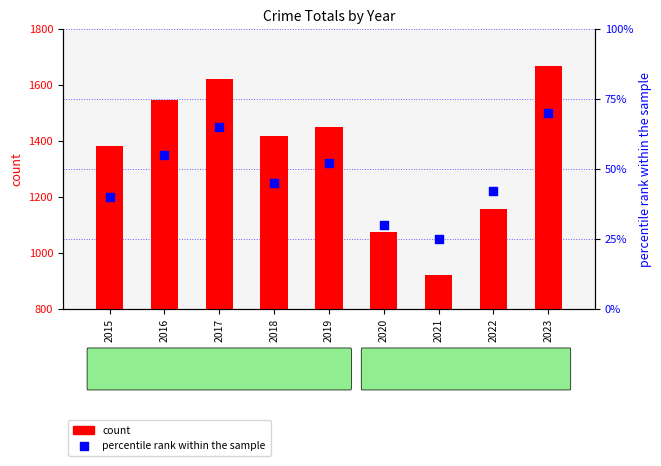

What are all the series names shown in the legend?

count, percentile rank within the sample